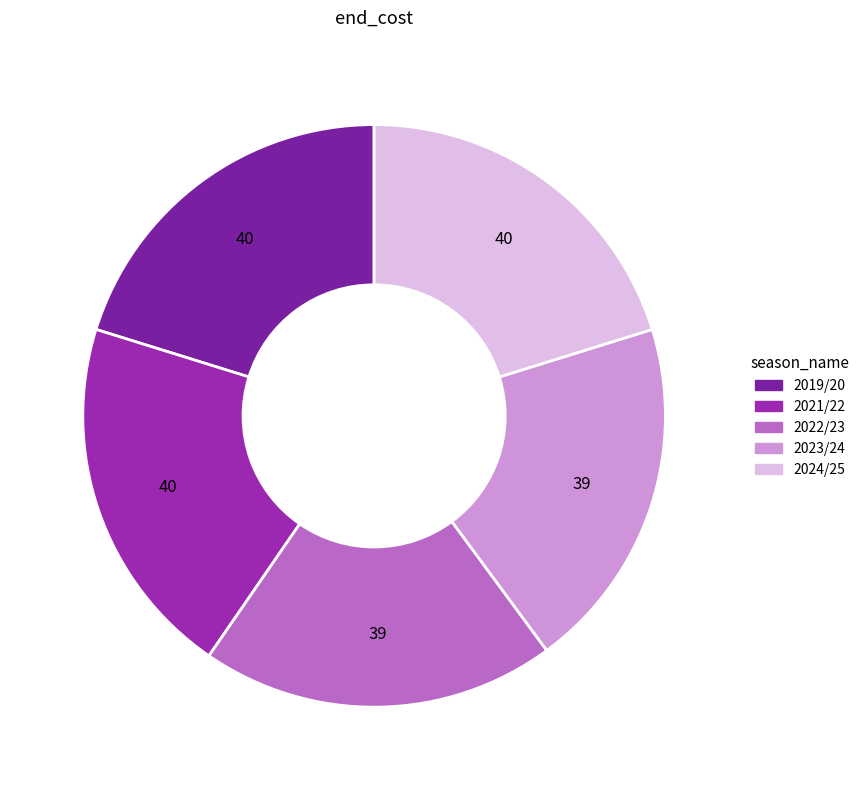

Is it true that 2021/22 is 28% of the pie?

False